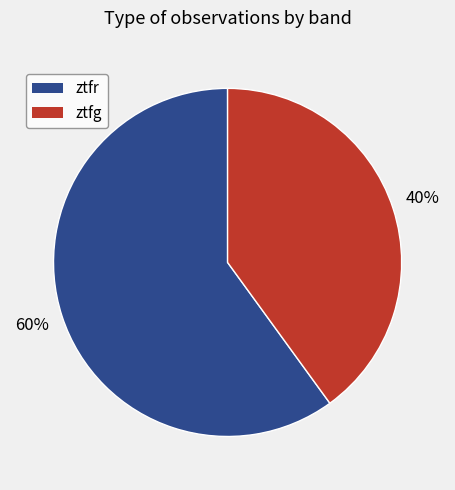

Does ztfg represent more than half of the total?

No